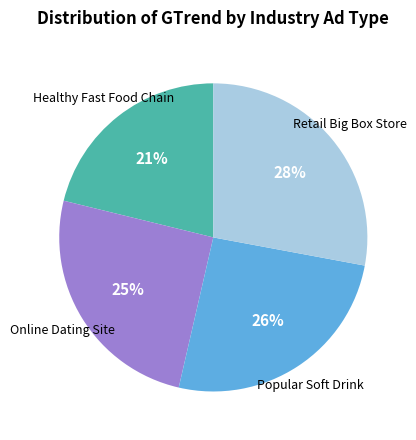

To the nearest percent, what is the difference between the largest and smallest slice percentages?

7%